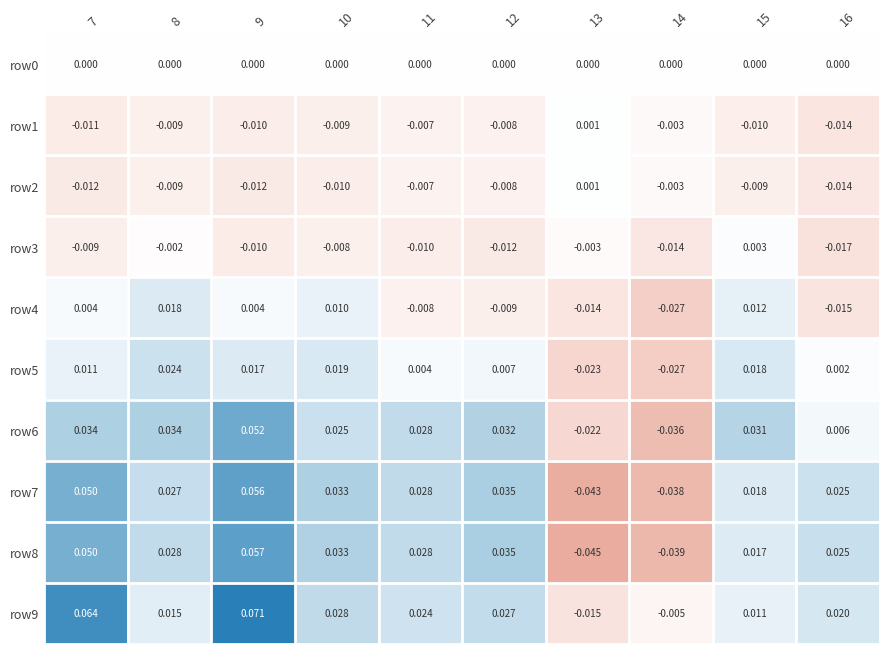

At which category is the sum across all series the highest?

9